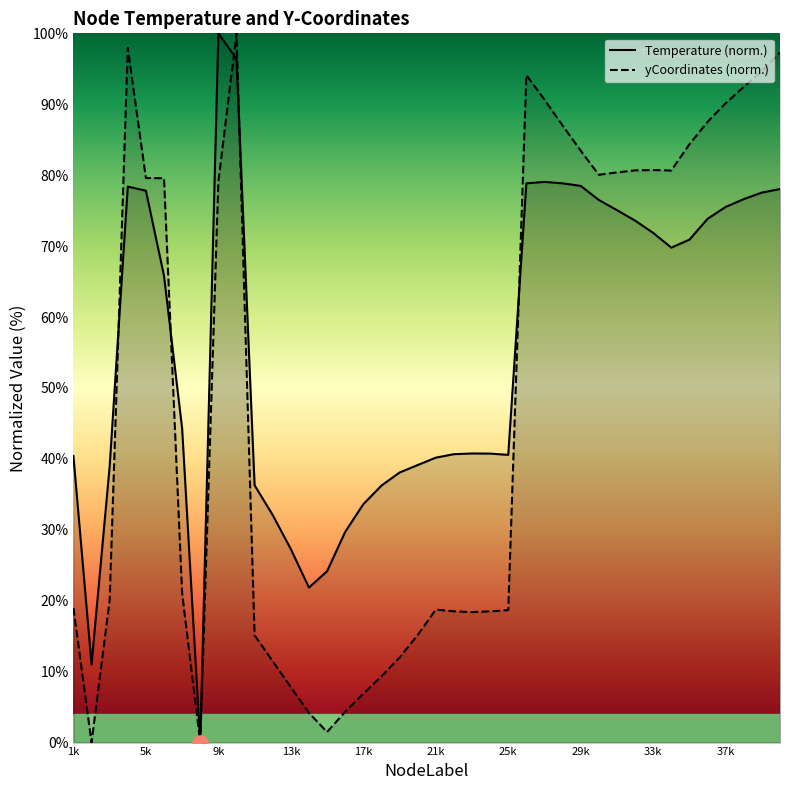

At which category is the sum across all series the highest?

10